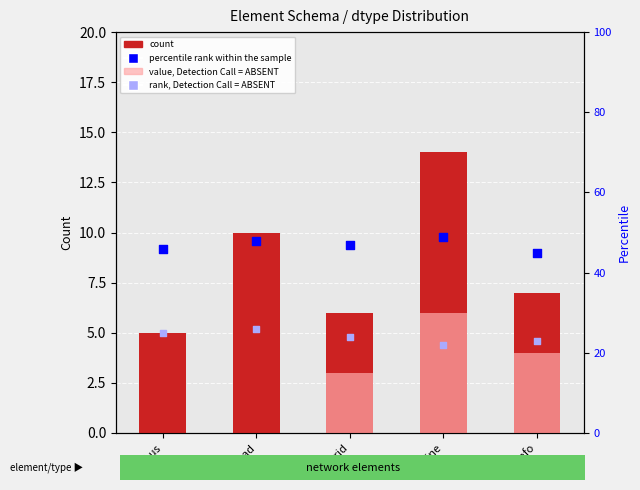

Which series contains the lowest Y value?

value, Detection Call = ABSENT